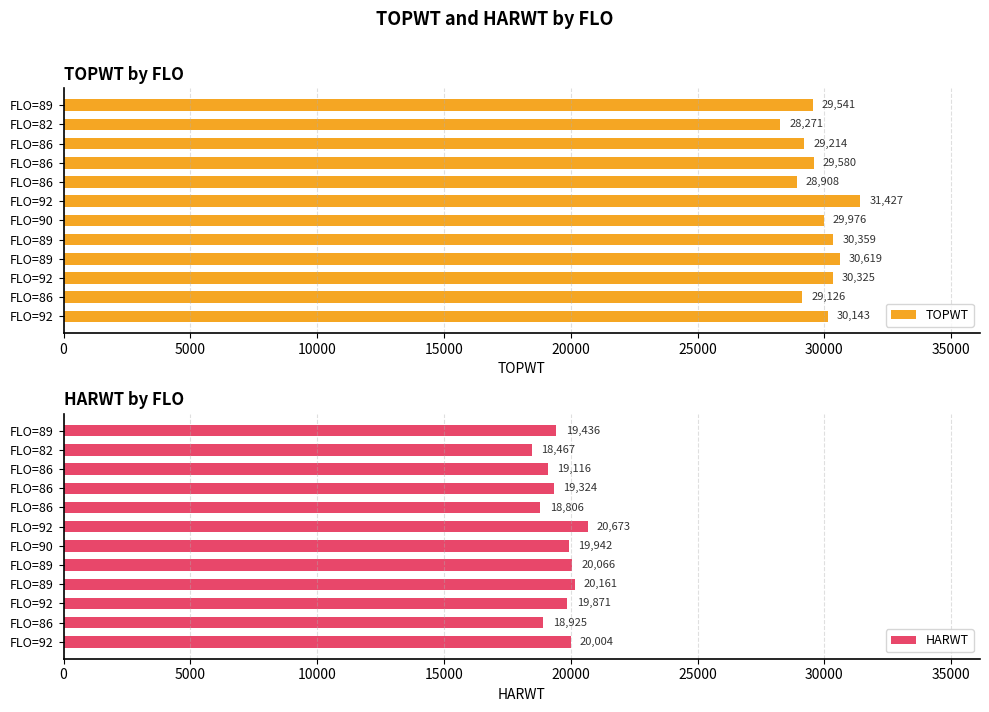

How many values in the TOPWT series are below 29976?

6